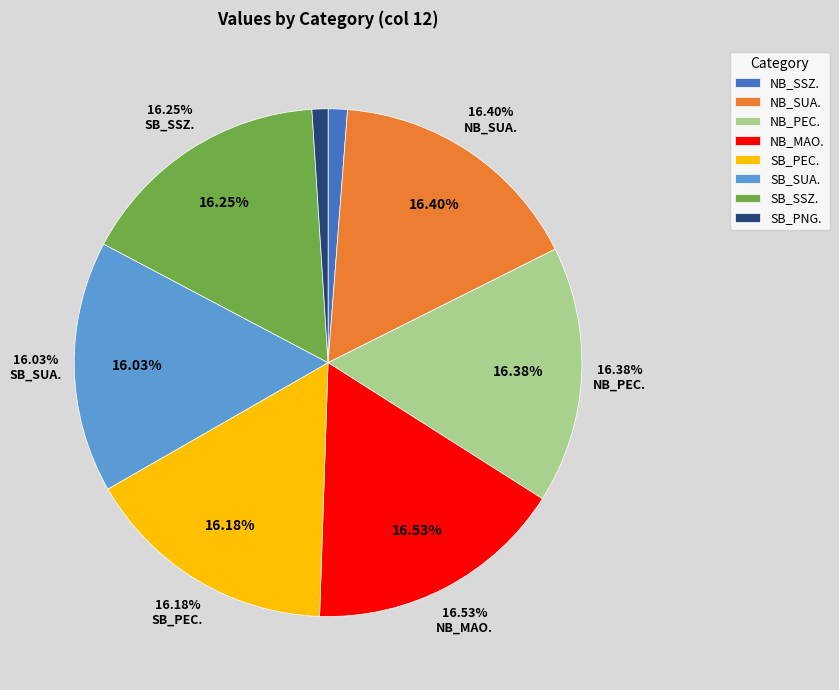

Between NB_PEC. and NB_SSZ., which is larger?

NB_PEC.